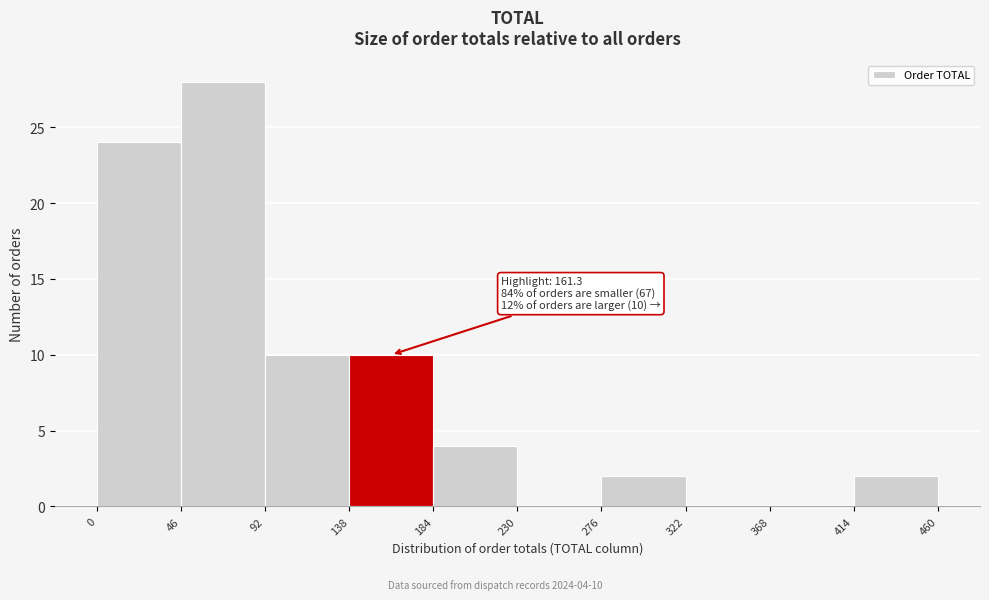

Which range on the x-axis has the tallest bar?

46 to 92